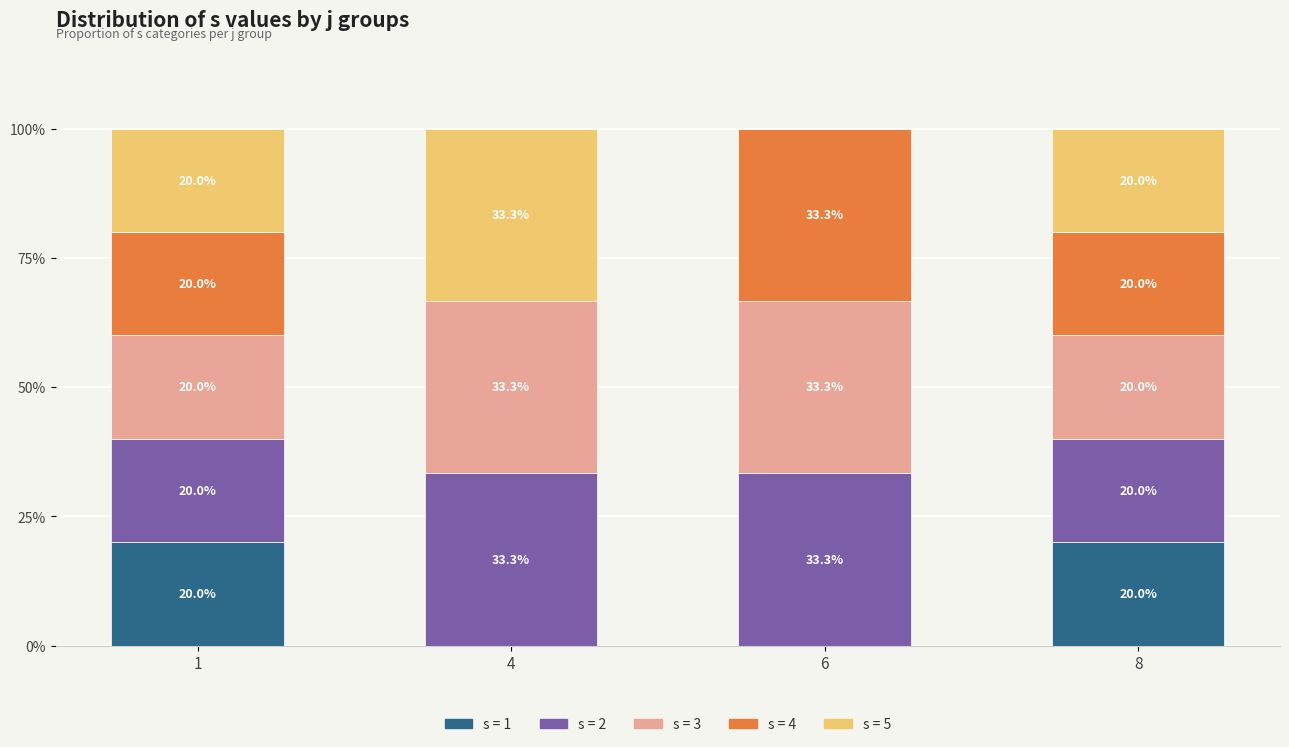

What is the total value across all series at 8?

100.0